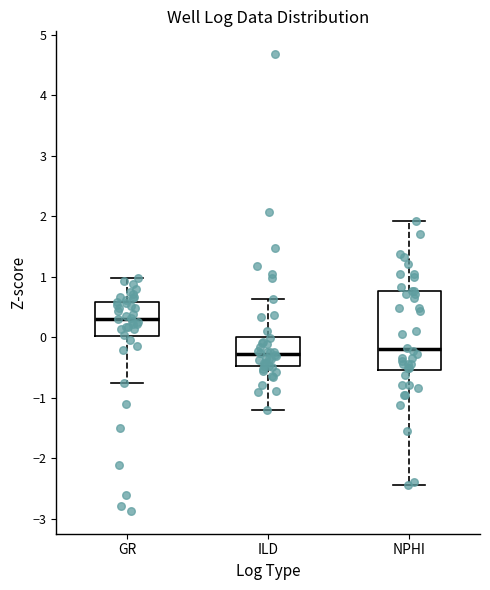

Comparing the boxes themselves (not the whiskers), which one is the tallest?

NPHI